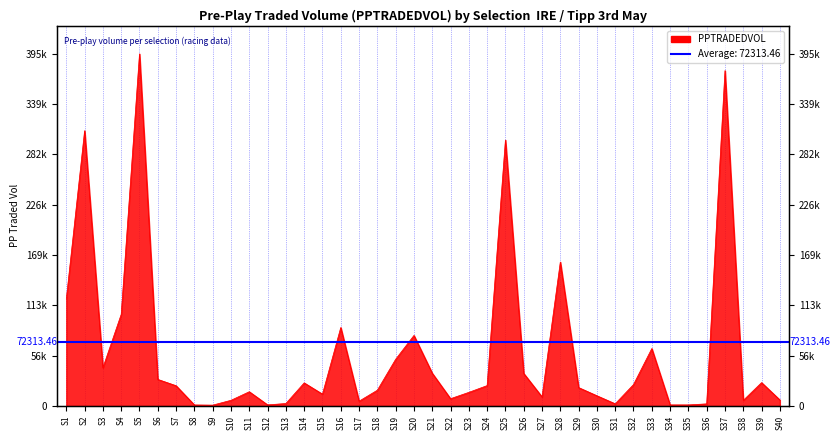

What is the value of the 1st point from the left?

120057.3